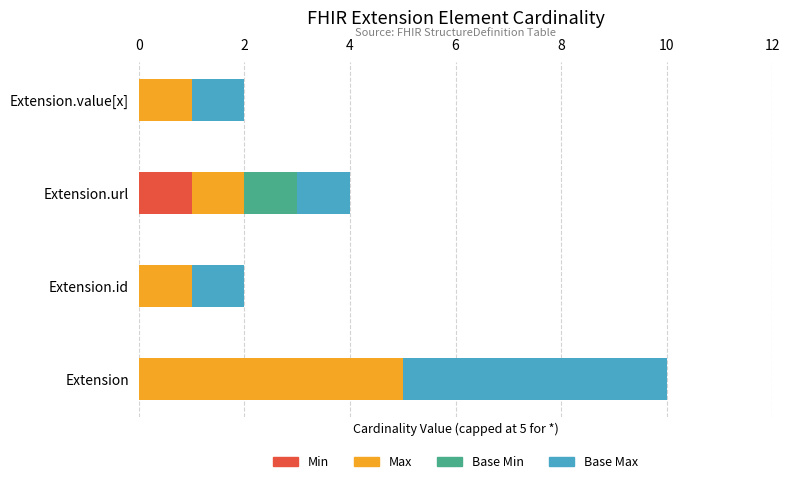

What are all the series names shown in the legend?

Min, Max, Base Min, Base Max